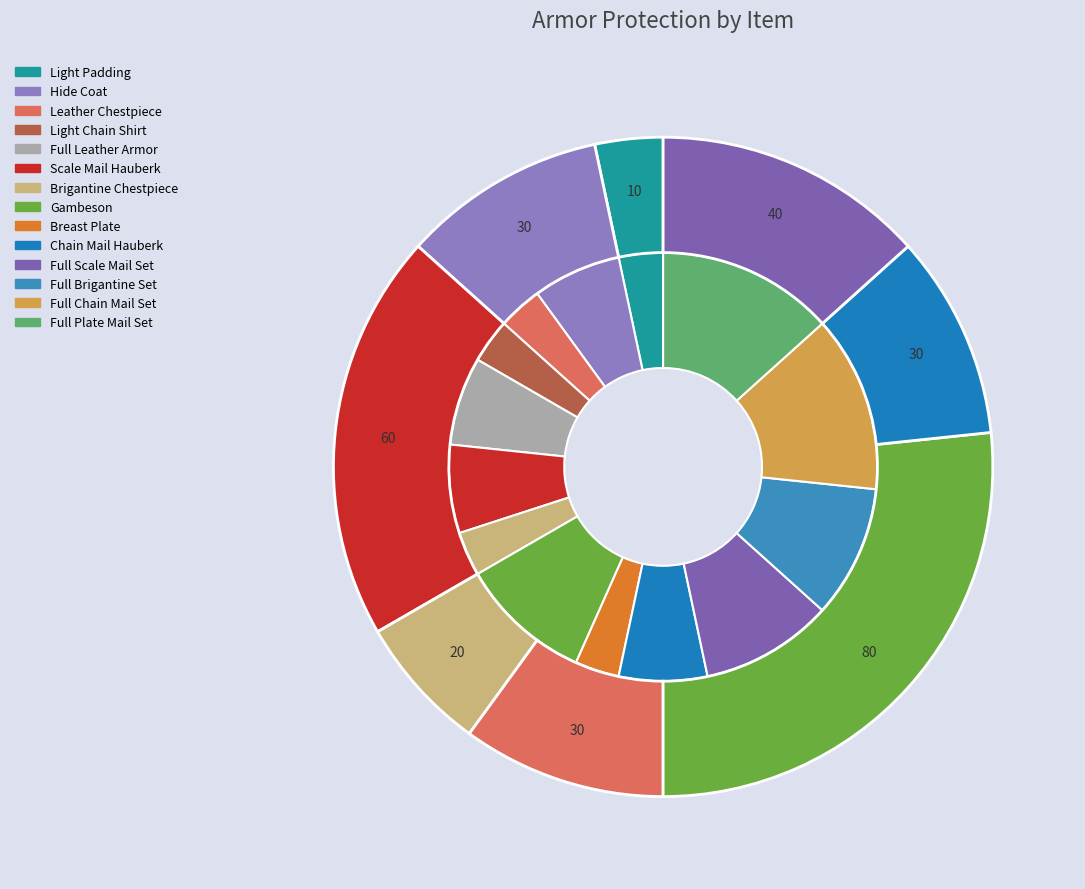

Approximately how many times larger is the value at Chain Mail Hauberk compared to Full Plate Mail Set?

0.5